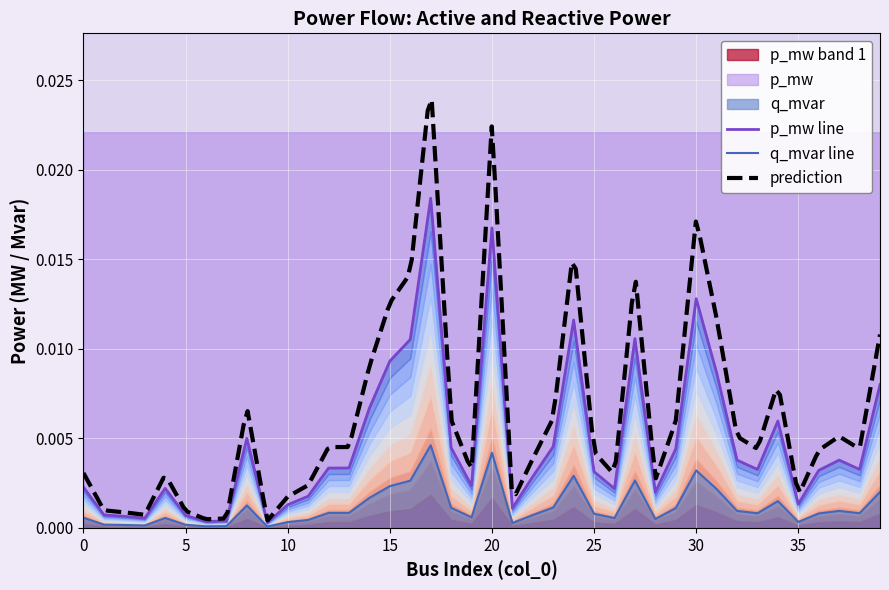

Is the value of q_mvar at 34 greater than the value of p_mw at 10?

Yes